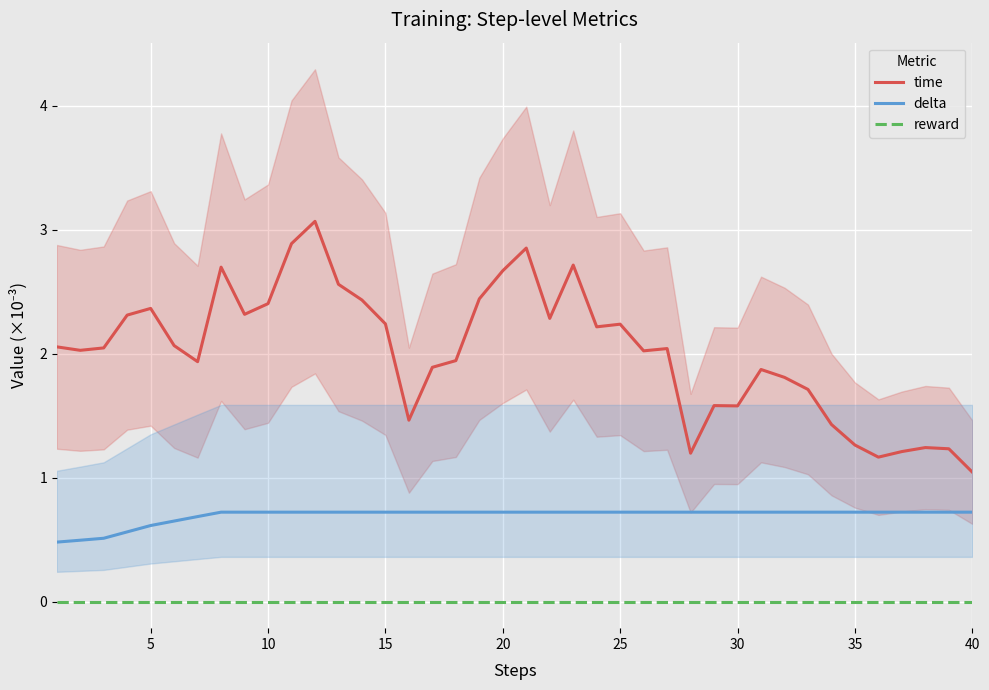

True or false: delta and time cross at least once.

False